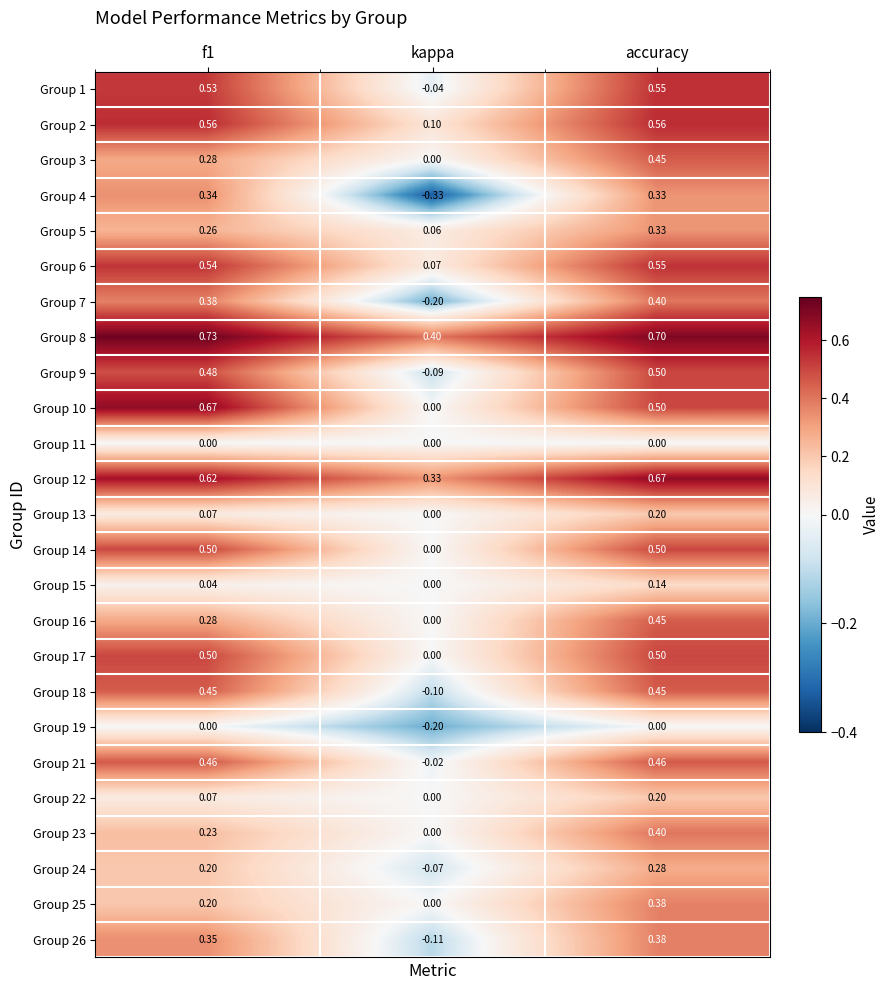

Count the number of categories in the chart.

3